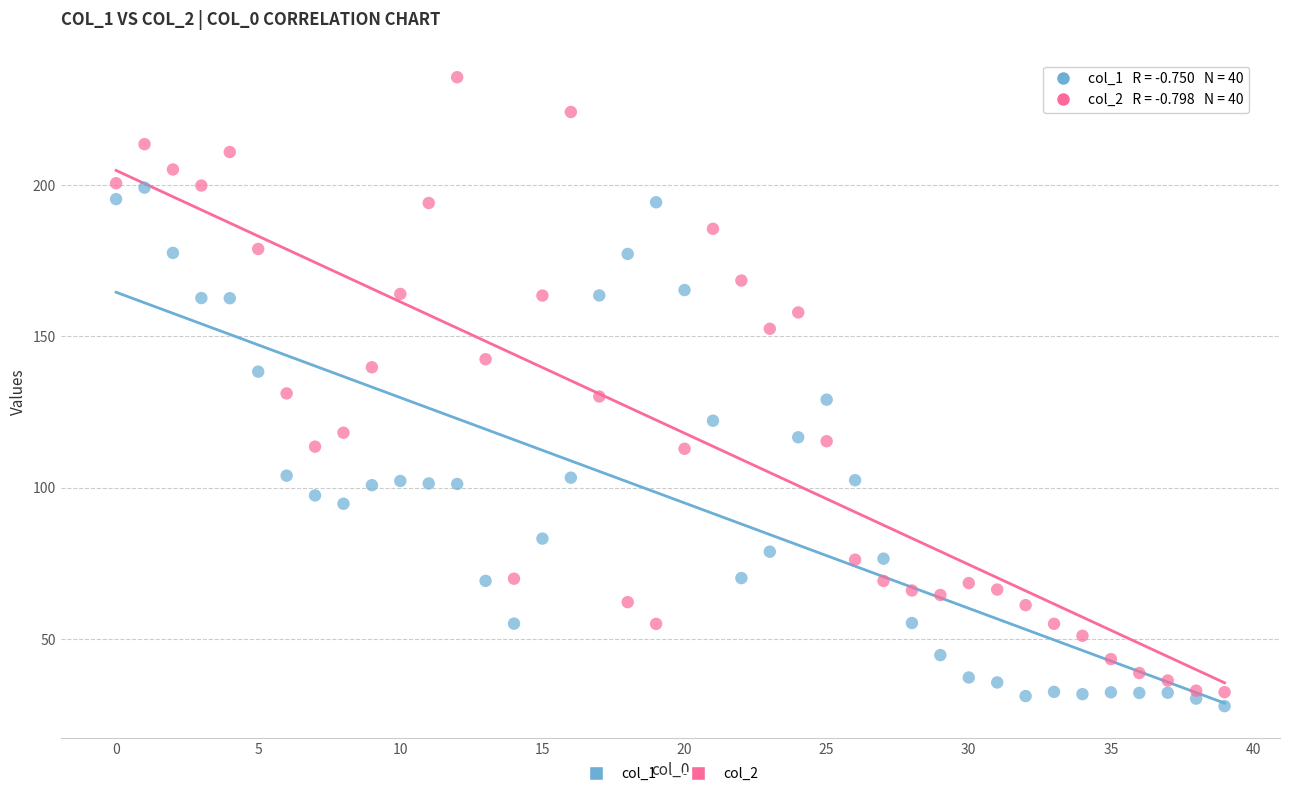

What are all the series names shown in the legend?

col_1, col_2